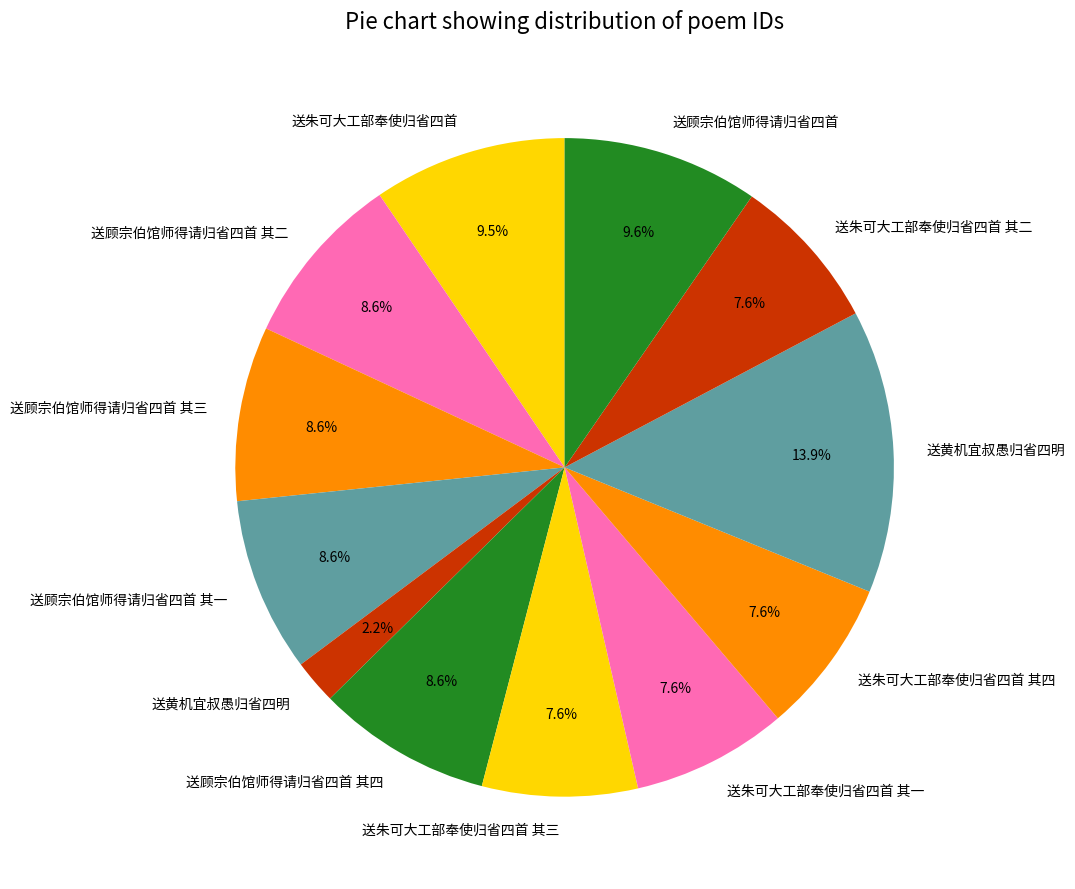

How many slices are in this pie chart?

12